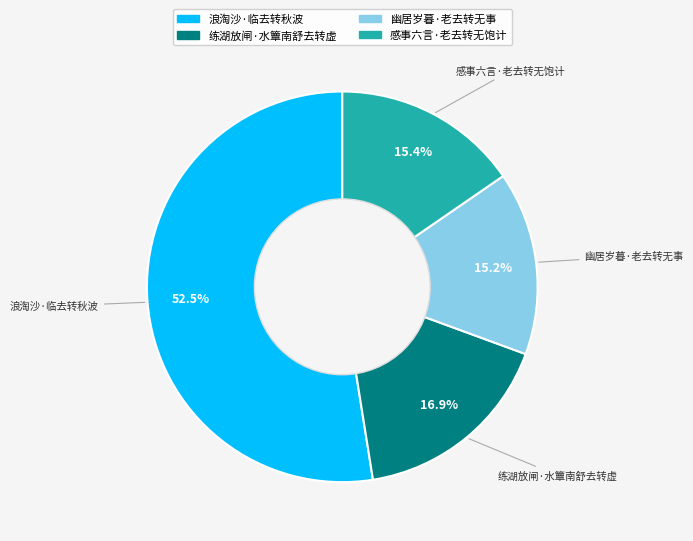

Is there any slice that represents more than half of the pie?

Yes